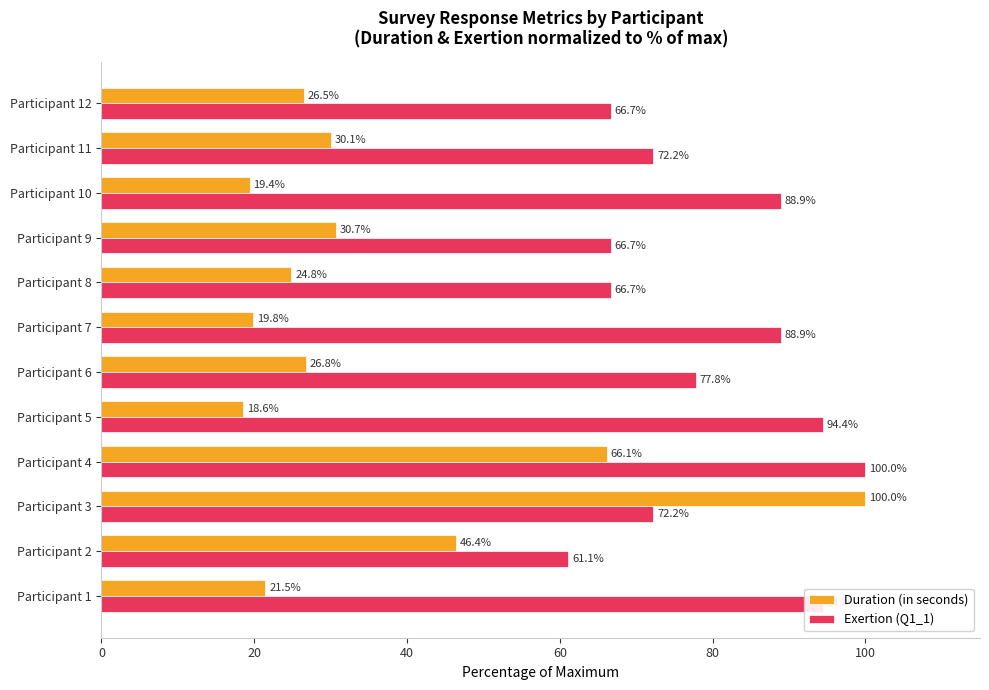

Is it true that Exertion (Q1_1) equals 162.3 at Participant 4?

False